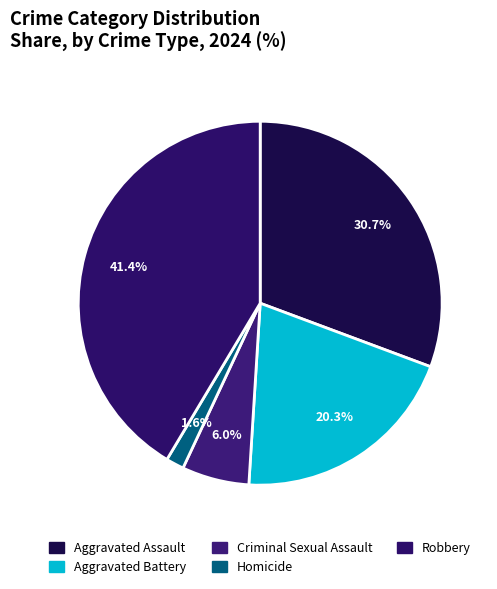

To the nearest percent, what is the difference between the Aggravated Battery and Robbery slice percentages?

21%